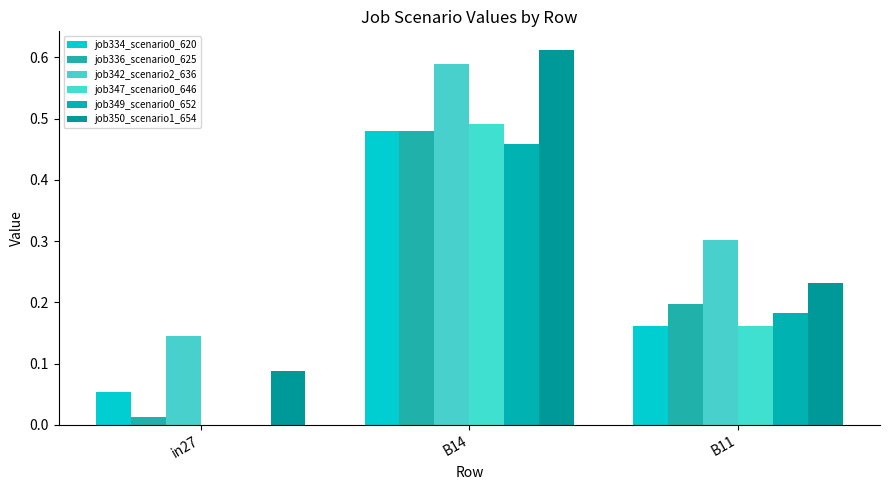

What position from the left is B14?

2